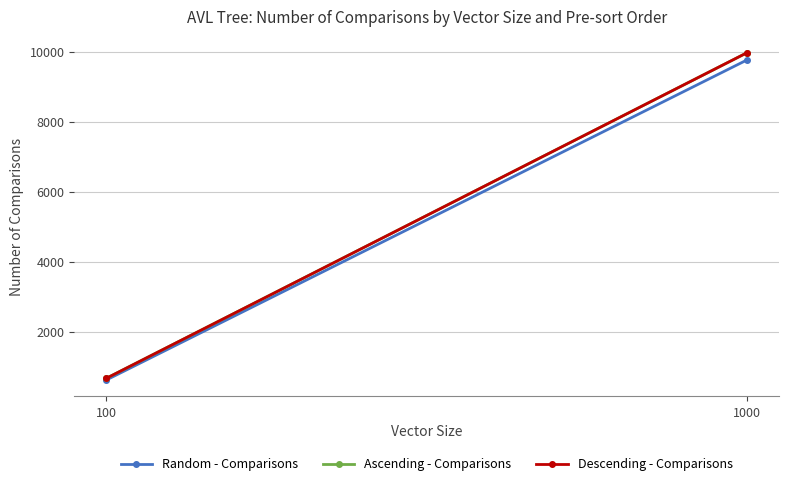

The Descending - Comparisons series shows 9977 at 1000. True or false?

True